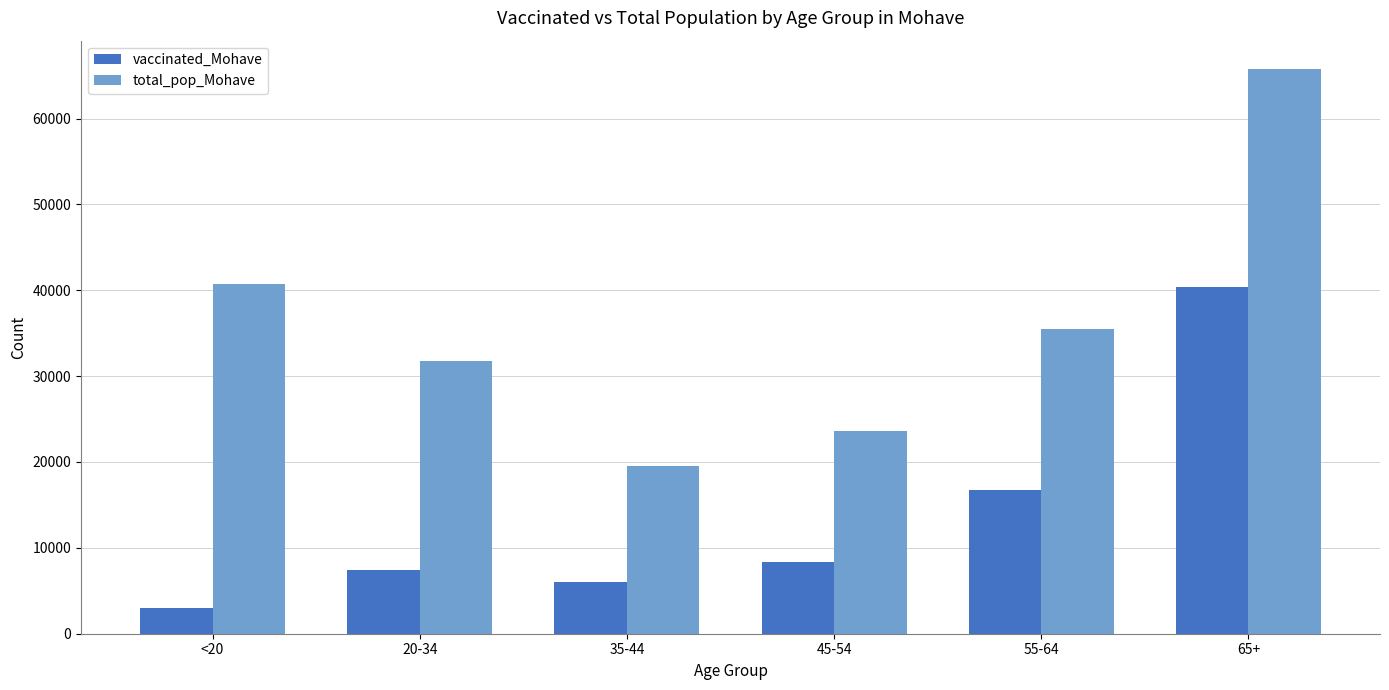

The value of total_pop_Mohave at 45-54 is 10916. True or false?

False